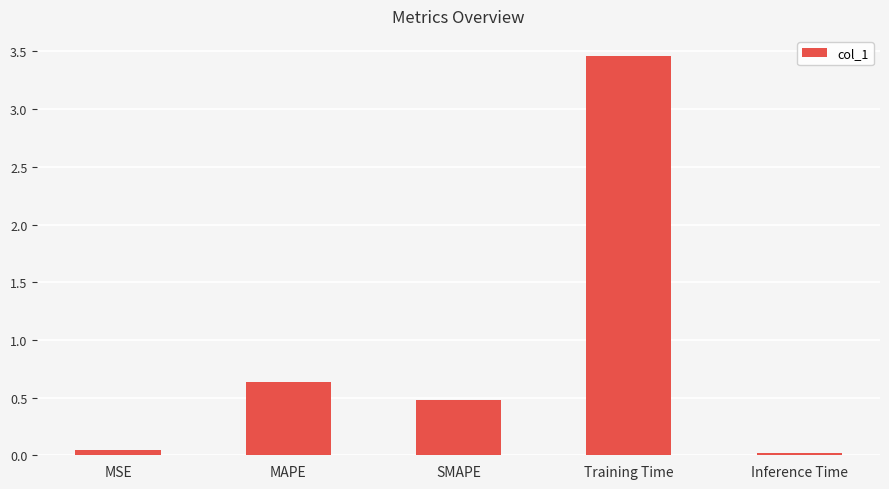

What is the sum of all values?

4.6